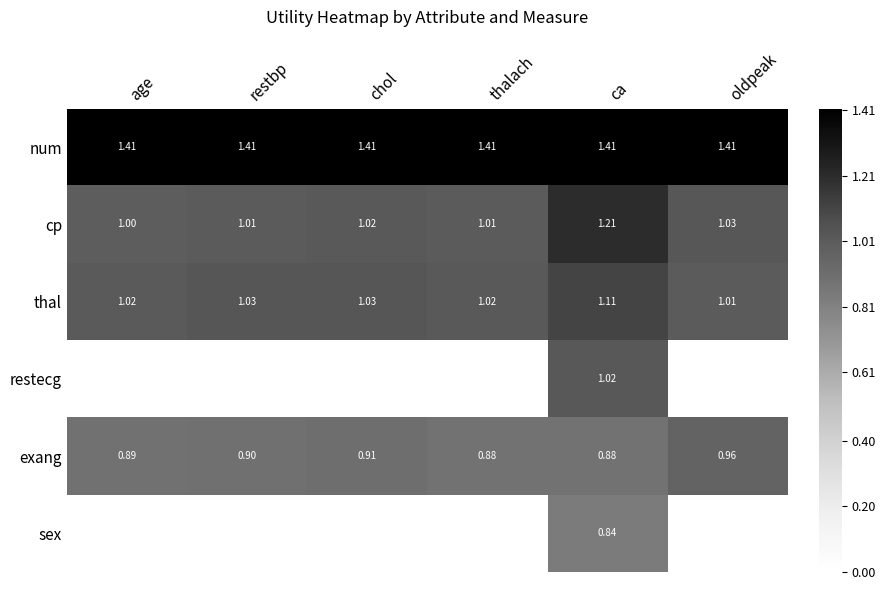

Is the value of num at chol greater than the value of exang at oldpeak?

Yes